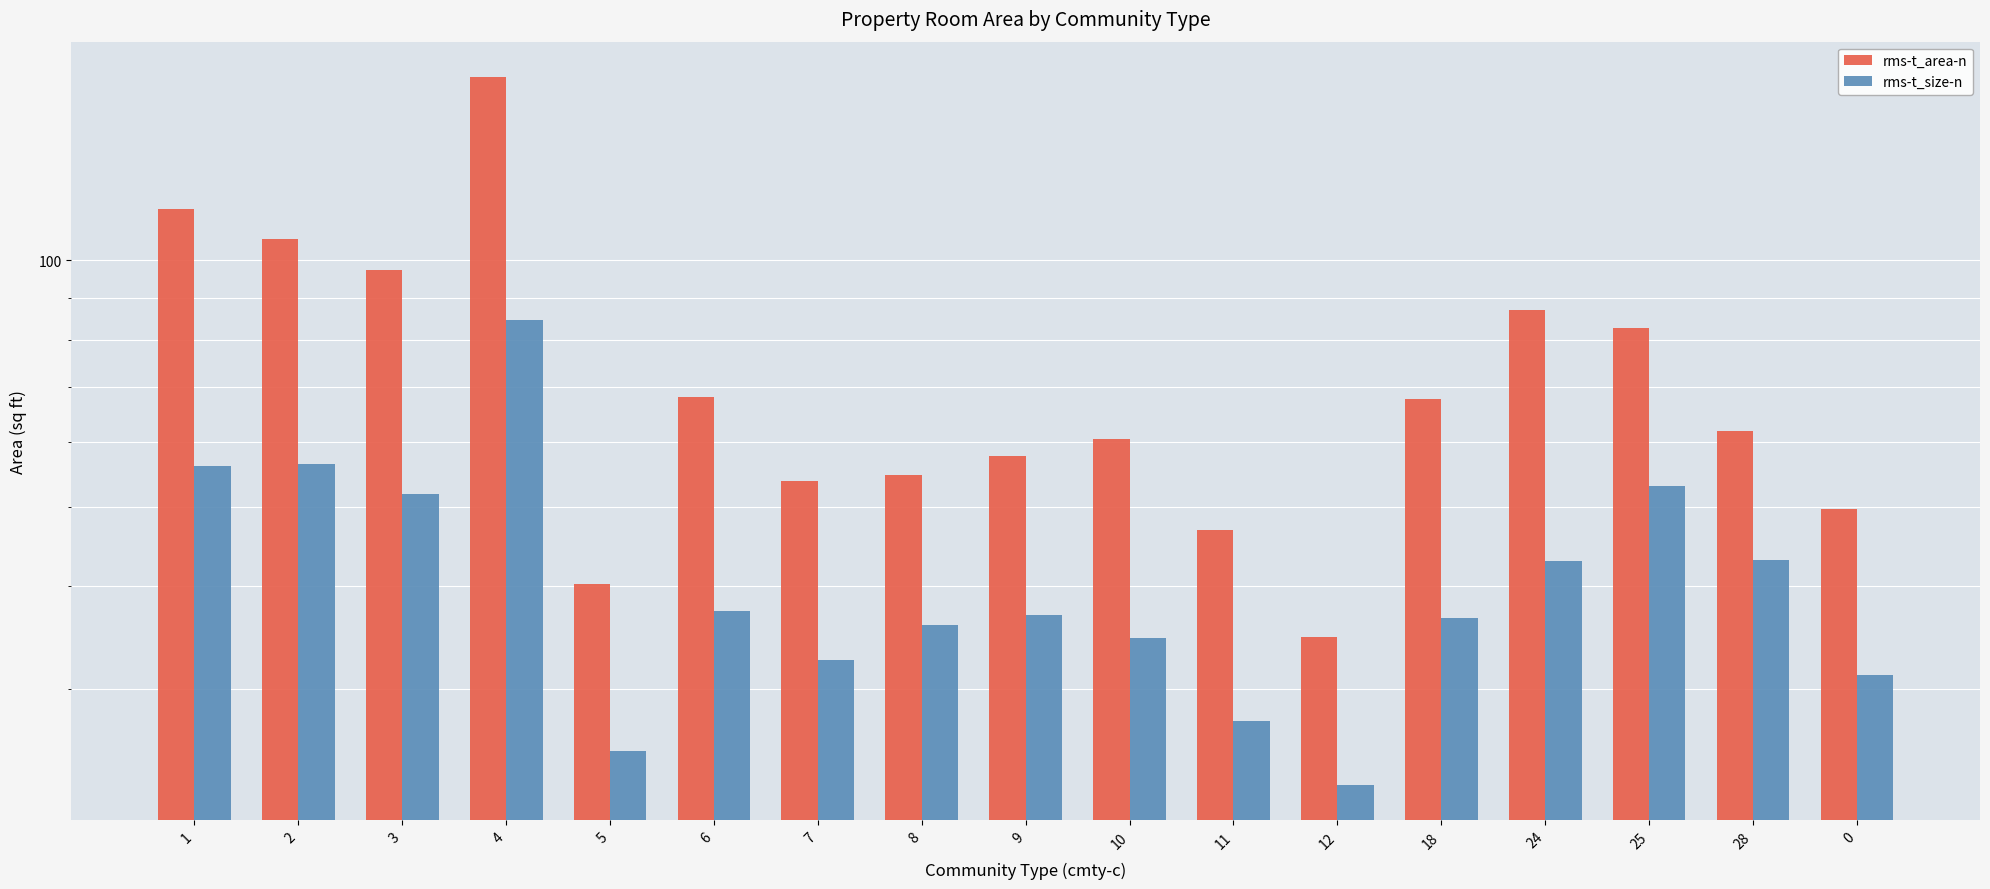

Is it true that rms-t_size-n equals 82.8 at 2?

False